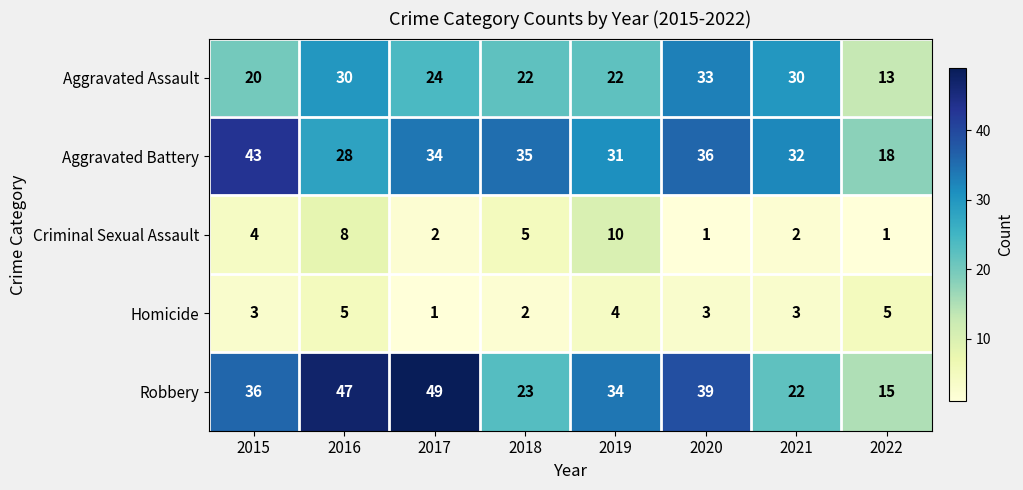

What is the approximate value of Aggravated Assault at 2015?

20